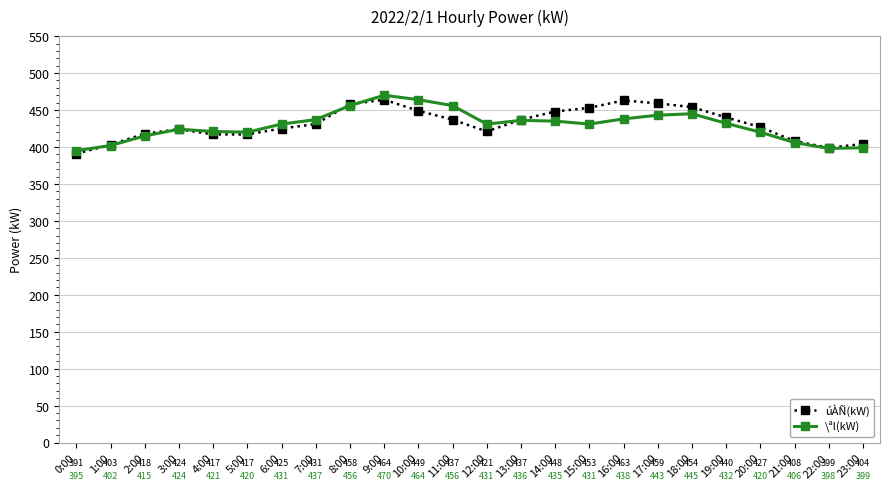

What is the spread (max minus min) of values at 15:00?

22